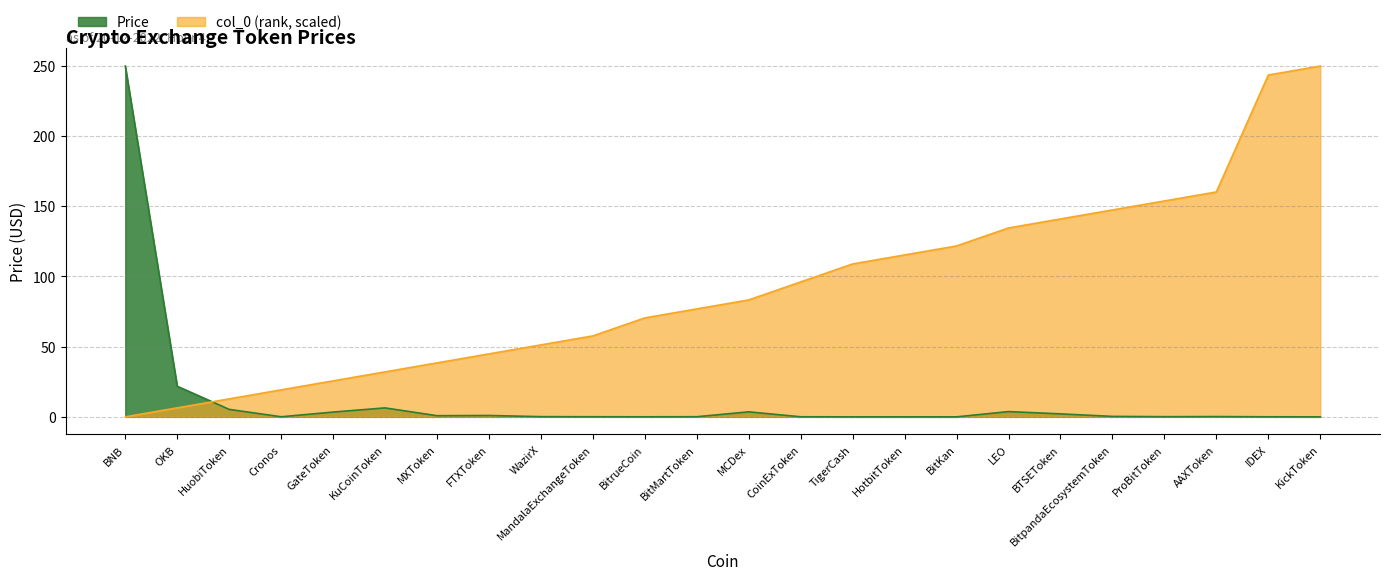

True or false: Price and col_0 (rank) cross at least once.

True